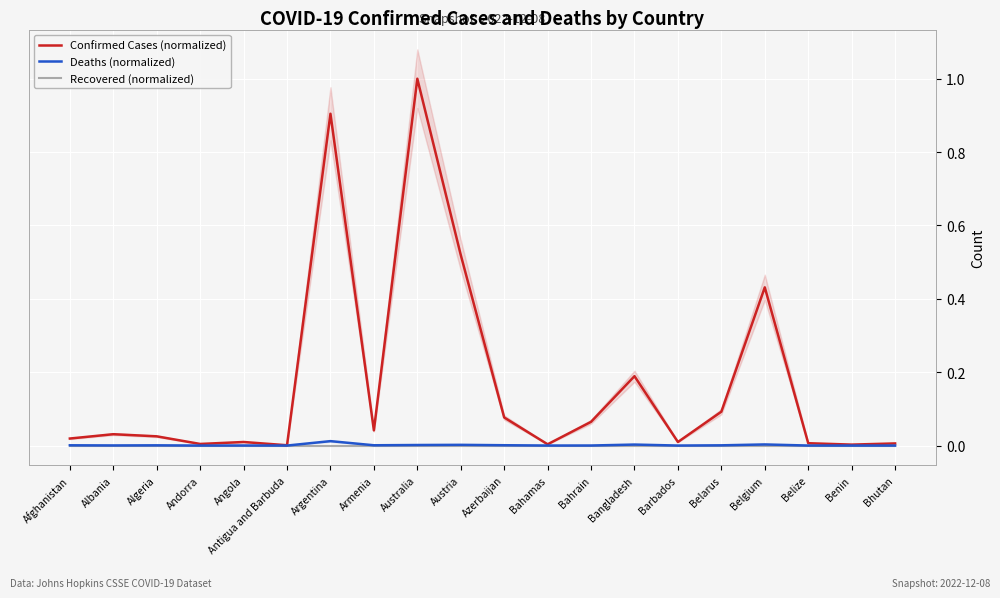

At Azerbaijan, list the series in order from largest to smallest.

Confirmed Cases (normalized), Deaths (normalized), Recovered (normalized)